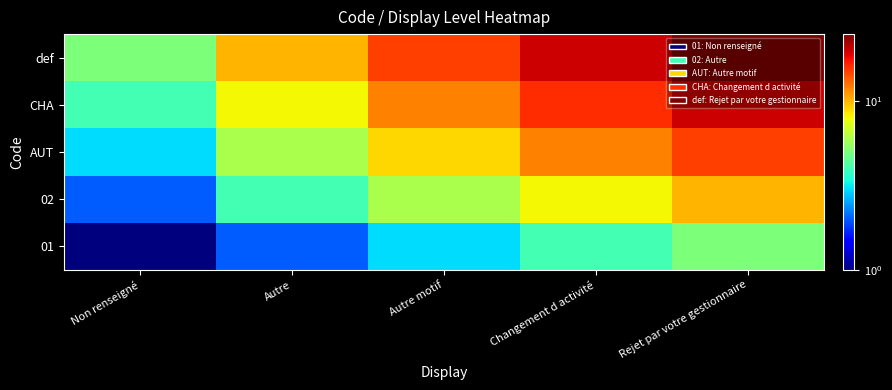

Rank the series at Non renseigné from lowest to highest value.

01, 02, AUT, CHA, def